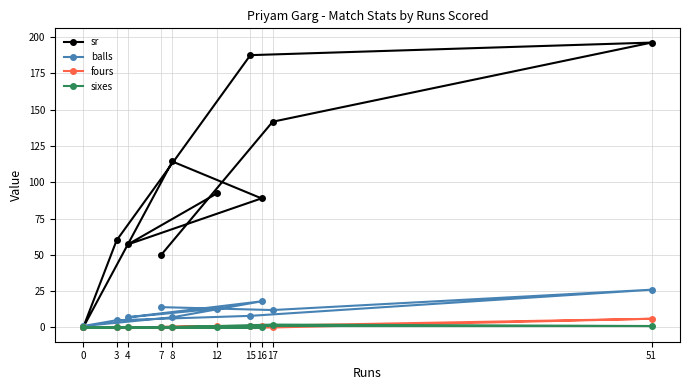

How many values in the balls series exceed 12?

4